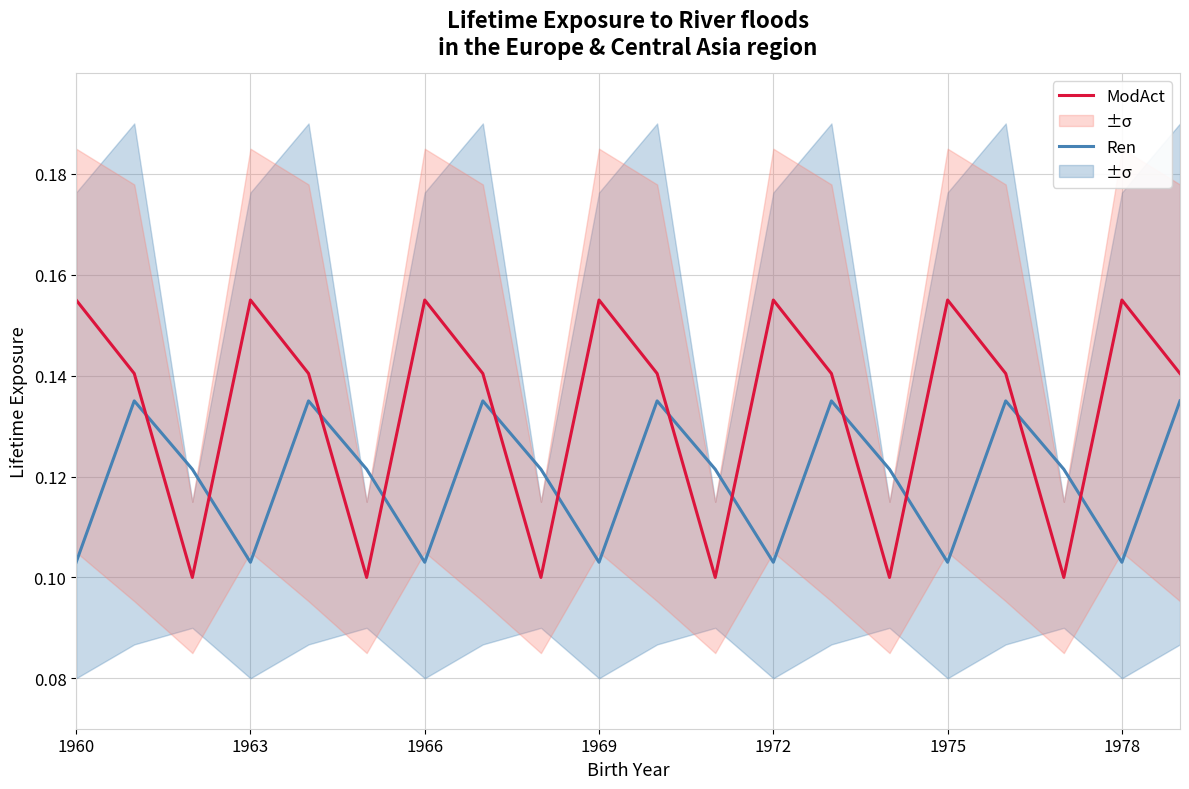

At which category does Ren reach its first local valley?

1963